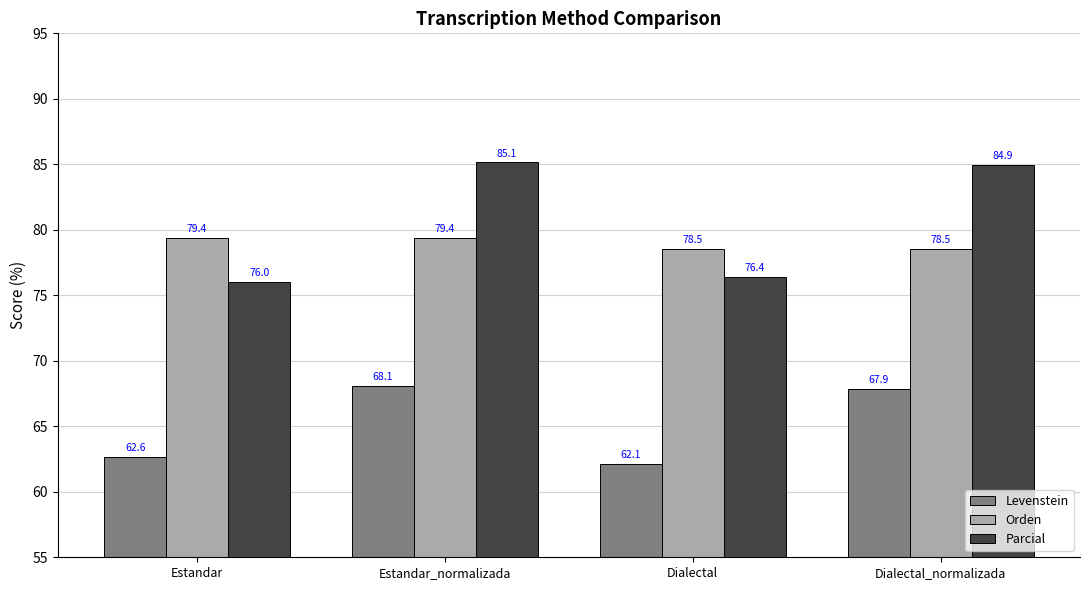

Where does the Orden series first go above 79?

Estandar